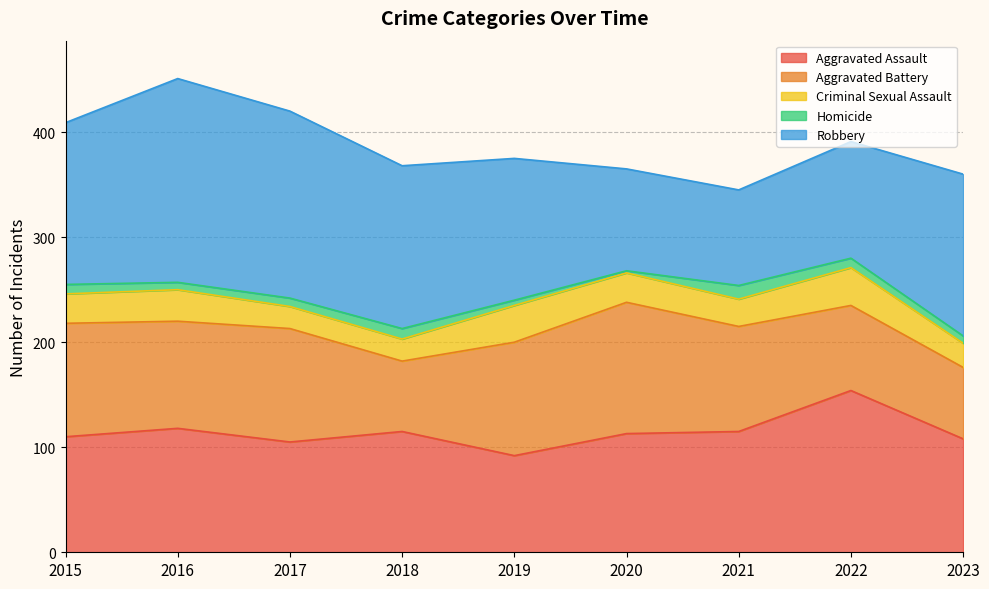

True or false: Aggravated Battery and Criminal Sexual Assault intersect in this chart.

False